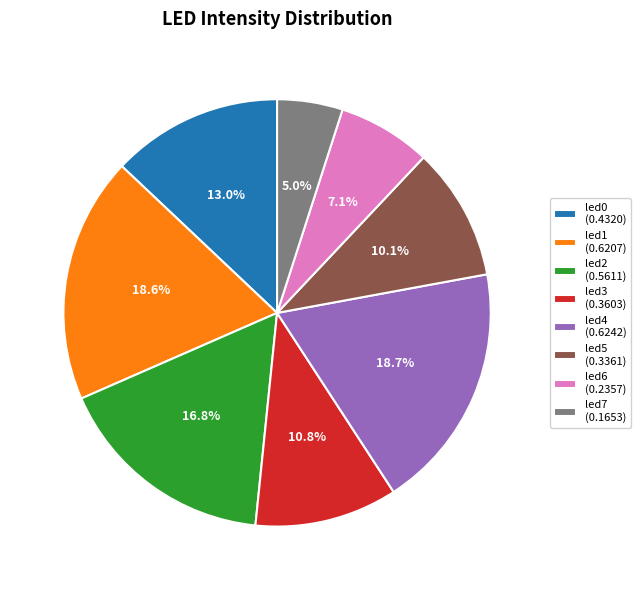

To the nearest percent, what portion does led1 represent?

19%